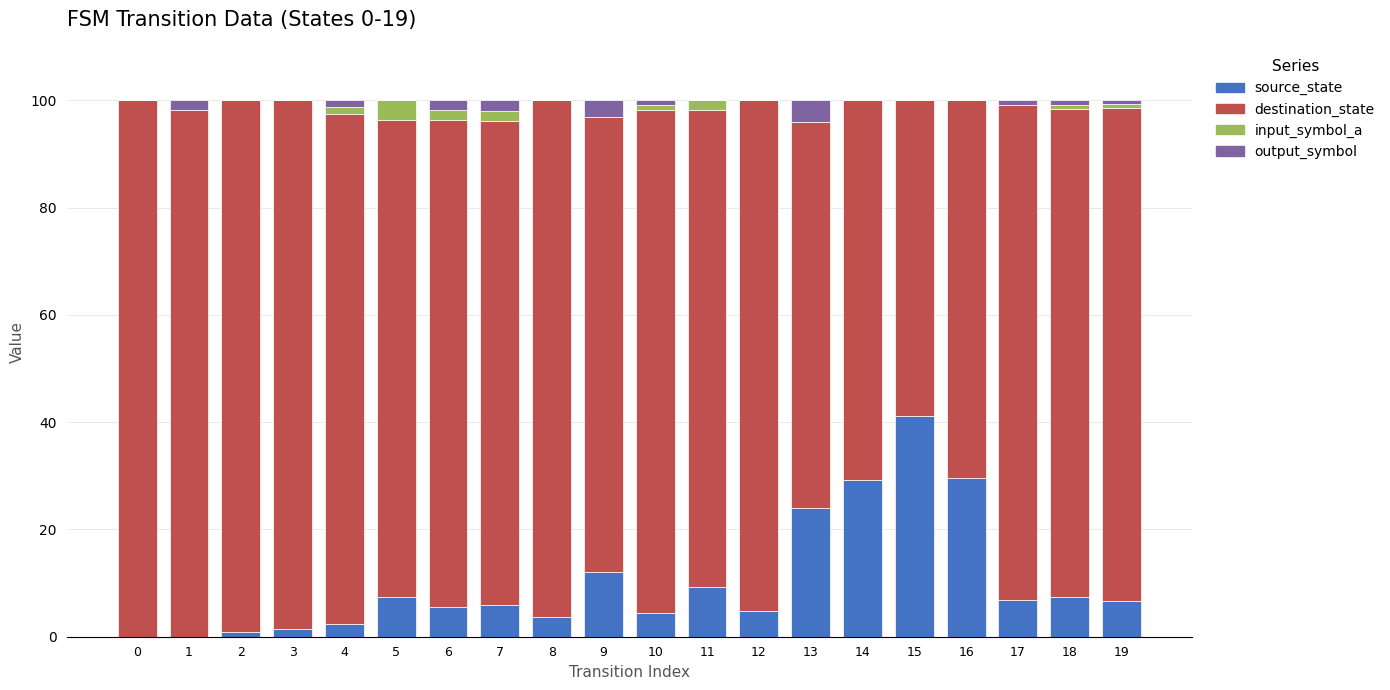

At which label does source_state reach its peak?

15